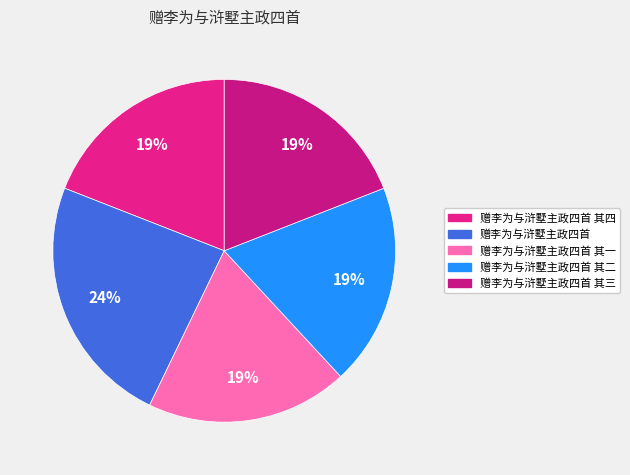

What percentage is the 赠李为与浒墅主政四首 其一 slice, to the nearest percent?

19%